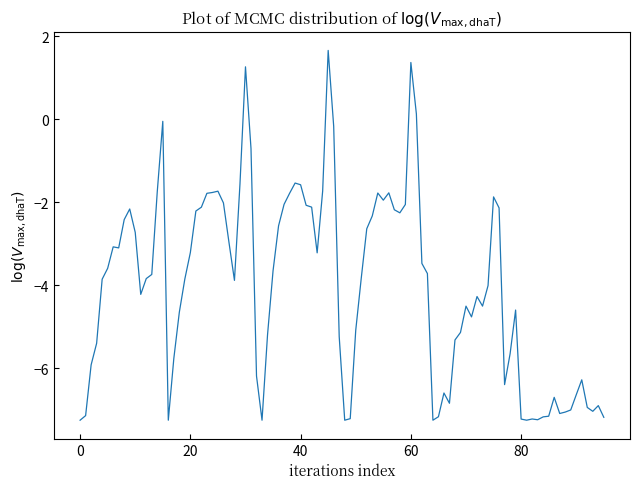

What is the smallest value displayed?

-7.3